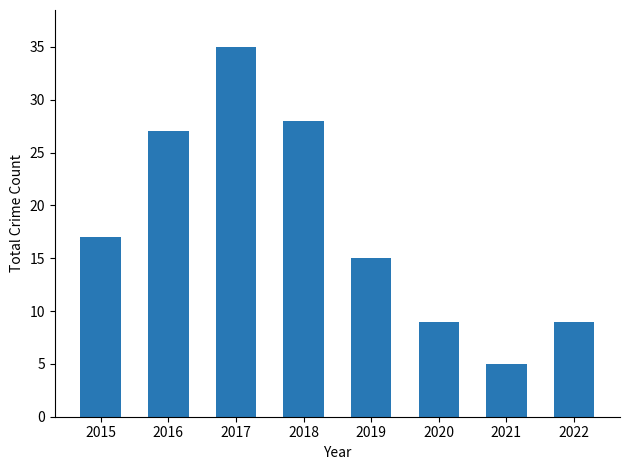

Reading left to right, extract all data points from this chart.

17	27	35	28	15	9	5	9